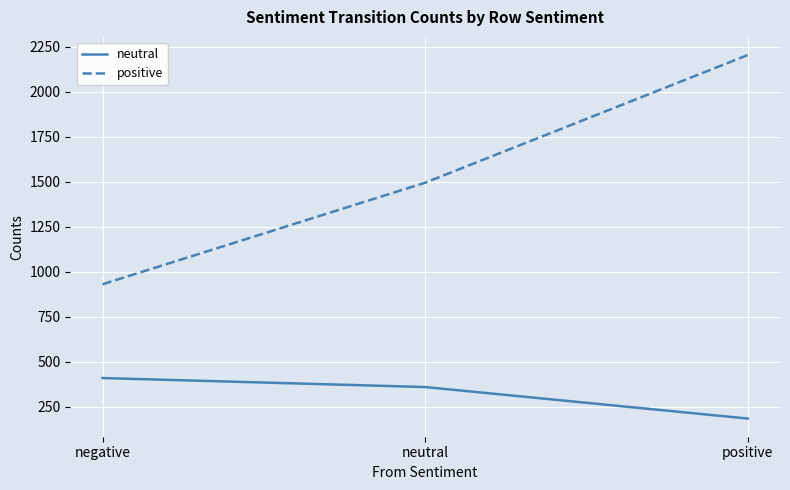

Which label corresponds to the largest value in the chart?

positive